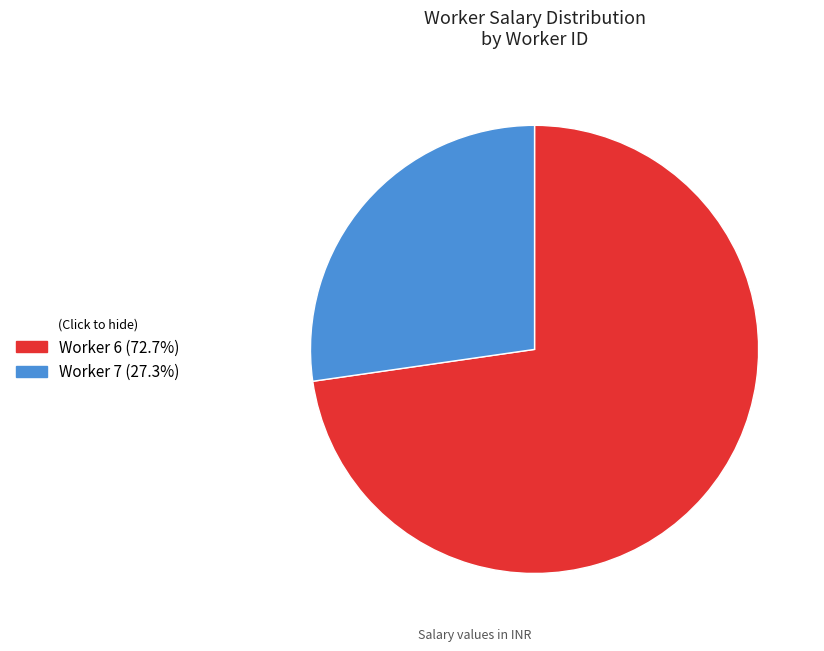

Is the sum of Worker 7 (27.3%) and Worker 6 (72.7%) greater than half?

Yes